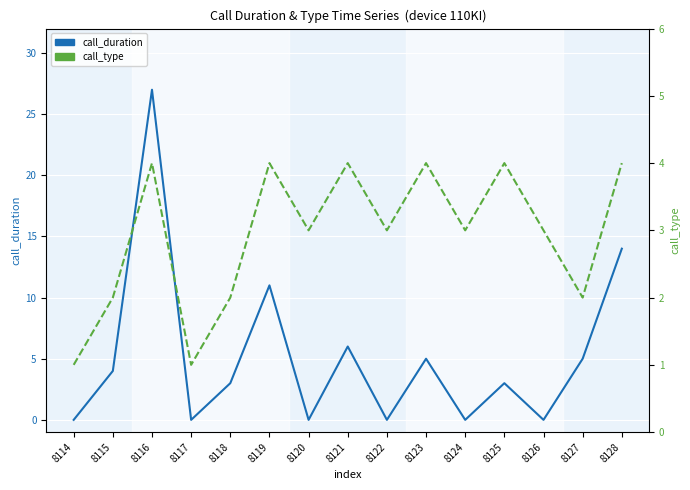

The call_duration series shows 3 at 8118. True or false?

True